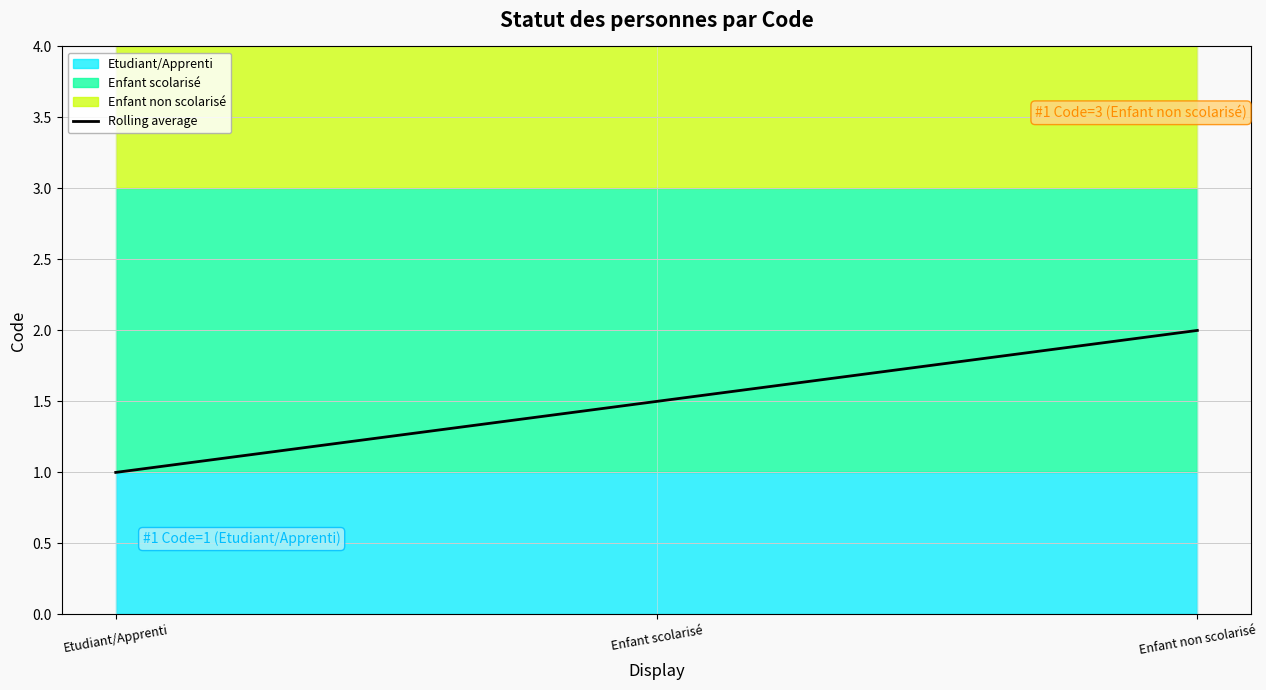

Which has a higher value, Etudiant/Apprenti or Enfant scolarisé?

Enfant scolarisé